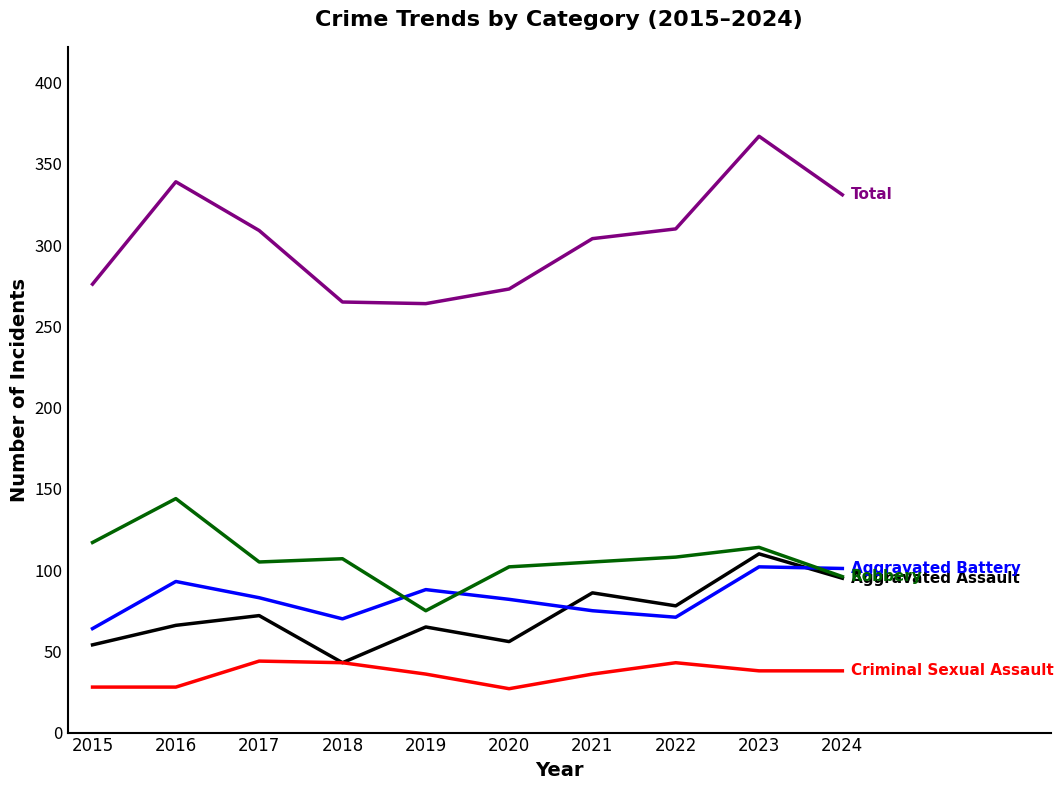

What is the total value across all series at 2024?

661